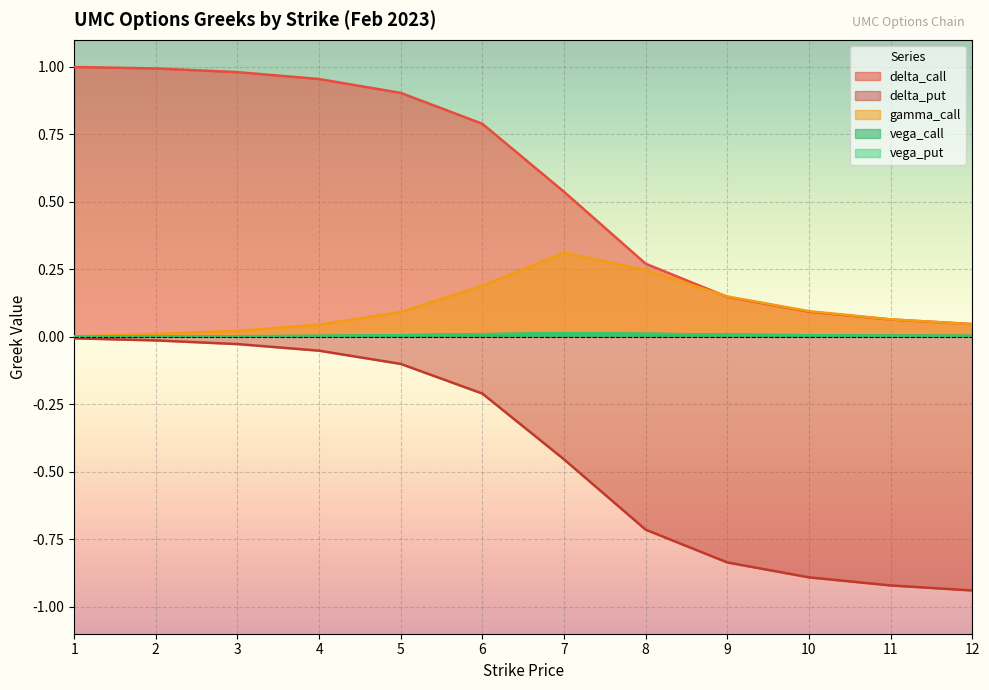

Which series has the largest range (max minus min)?

delta_call